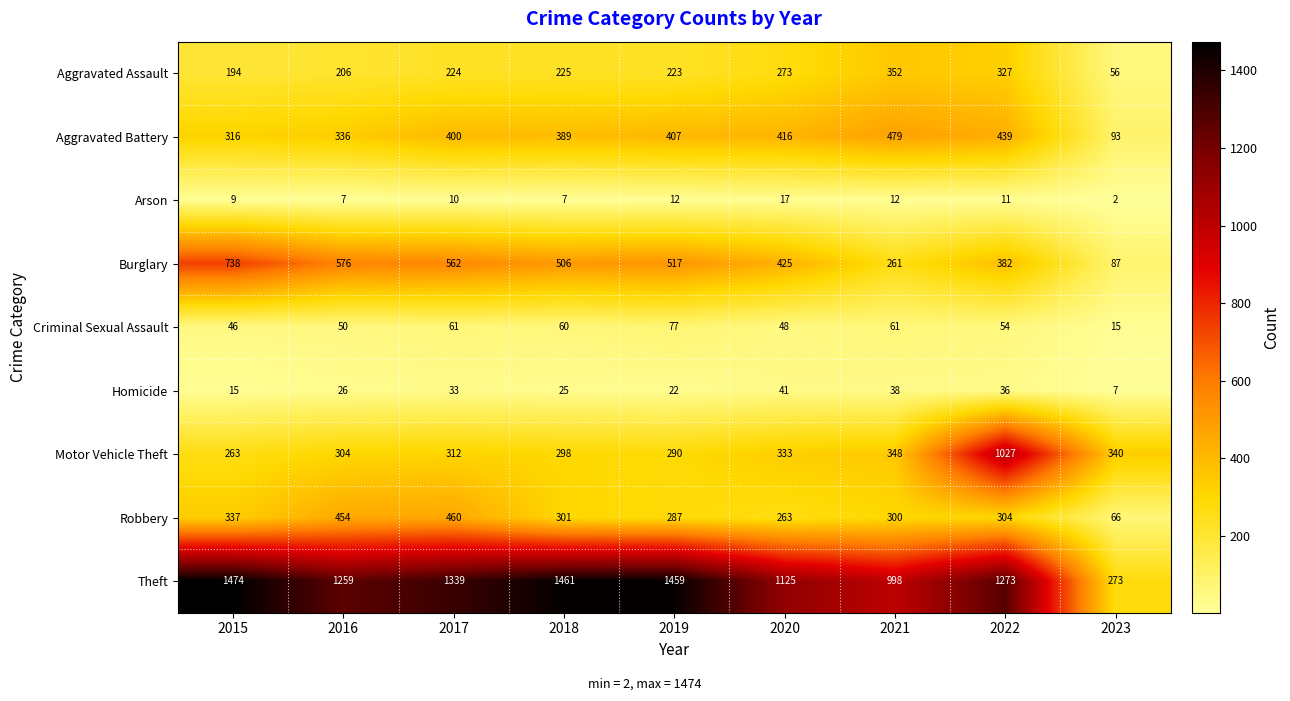

What is the smallest value displayed?

2